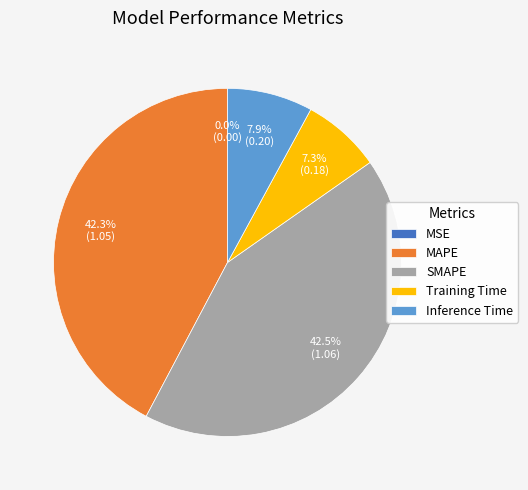

What portion of the pie excludes SMAPE?

57.5%